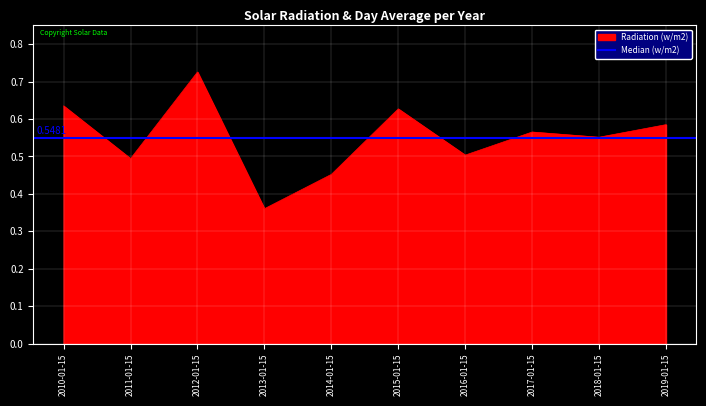

What is the value of the 6th point from the left?

0.6